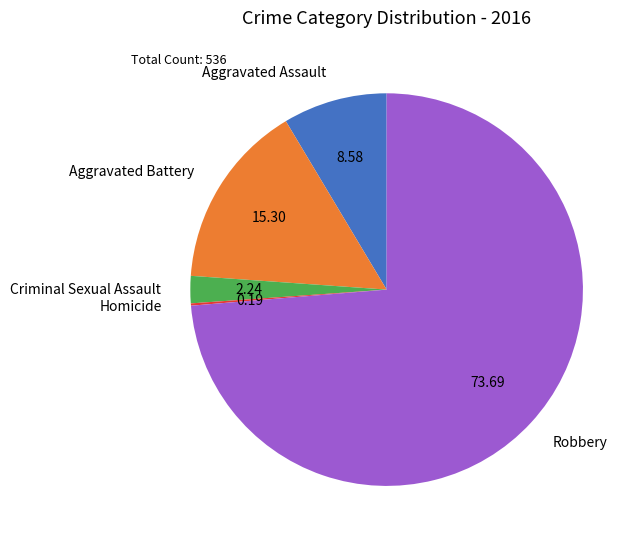

What is the ratio of the value at Aggravated Assault to the value at Criminal Sexual Assault?

3.8